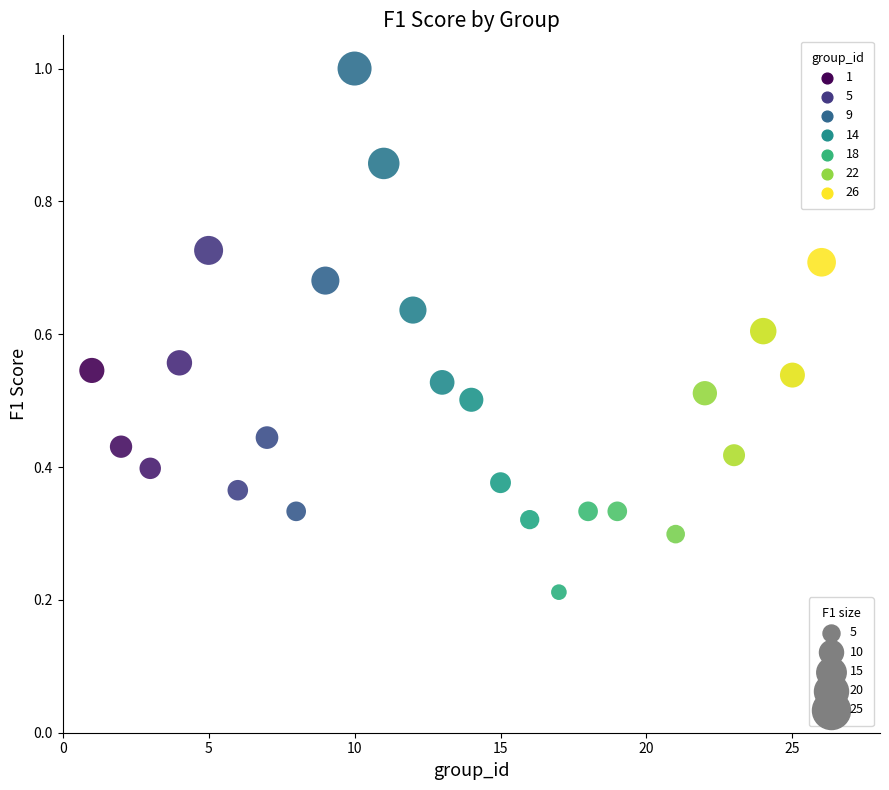

What is the range of X values (max minus min)?

25.0